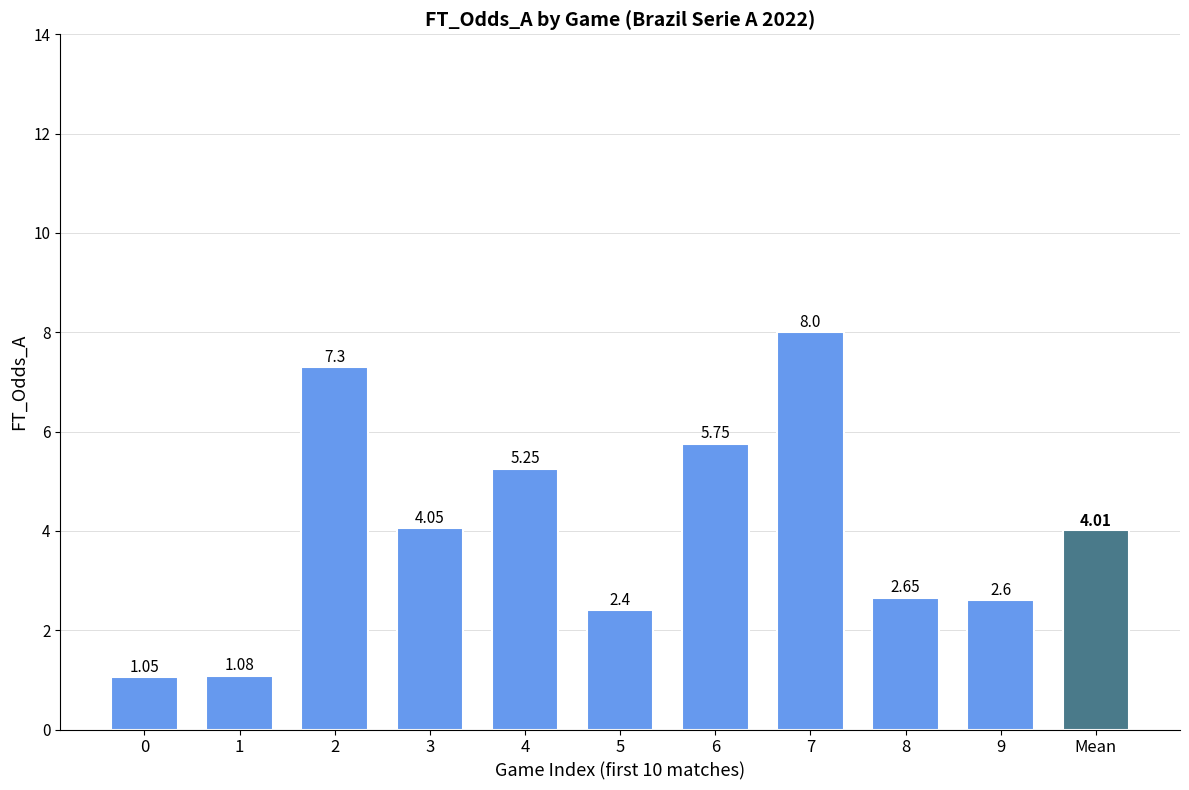

Where does the data first go above 4?

2